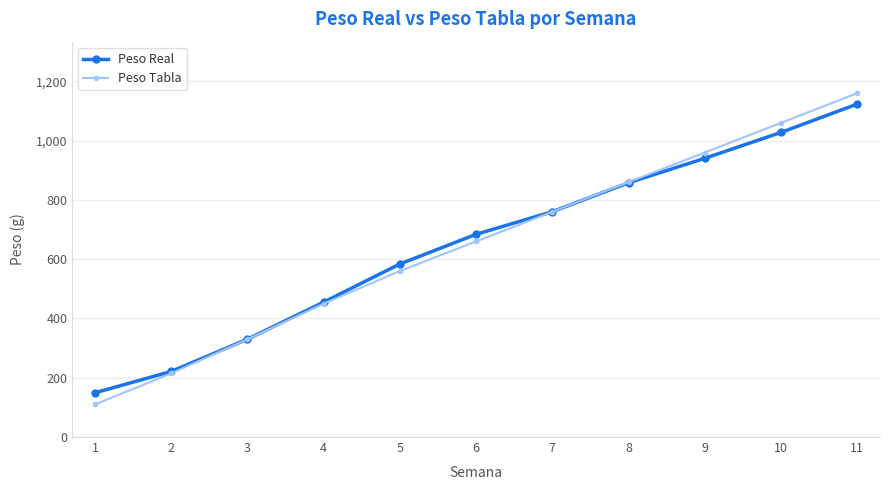

What is the greatest value displayed?

1160.0